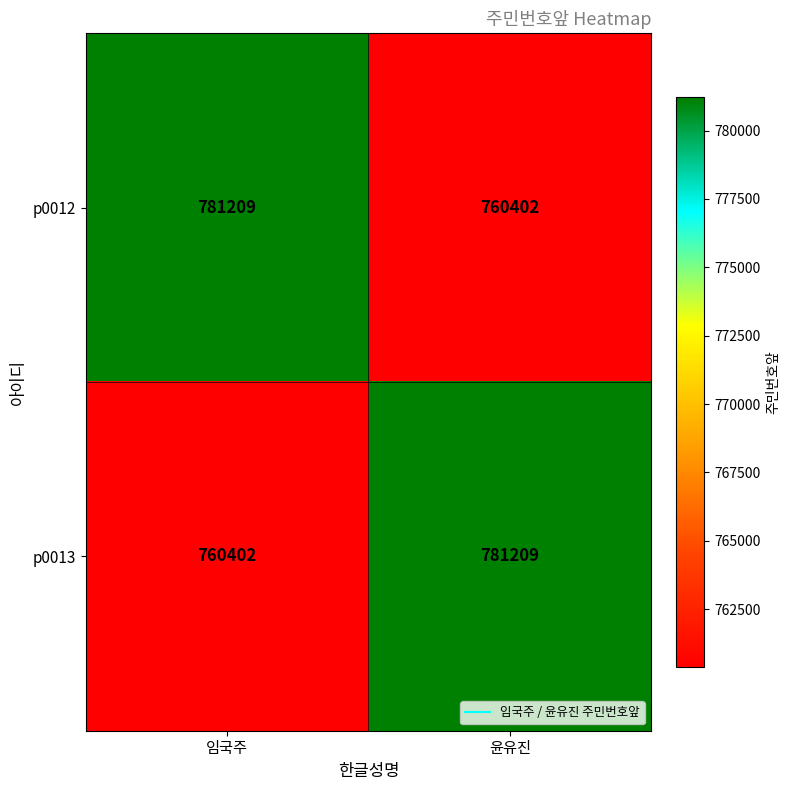

Which category has the lowest value in the p0012 series?

윤유진